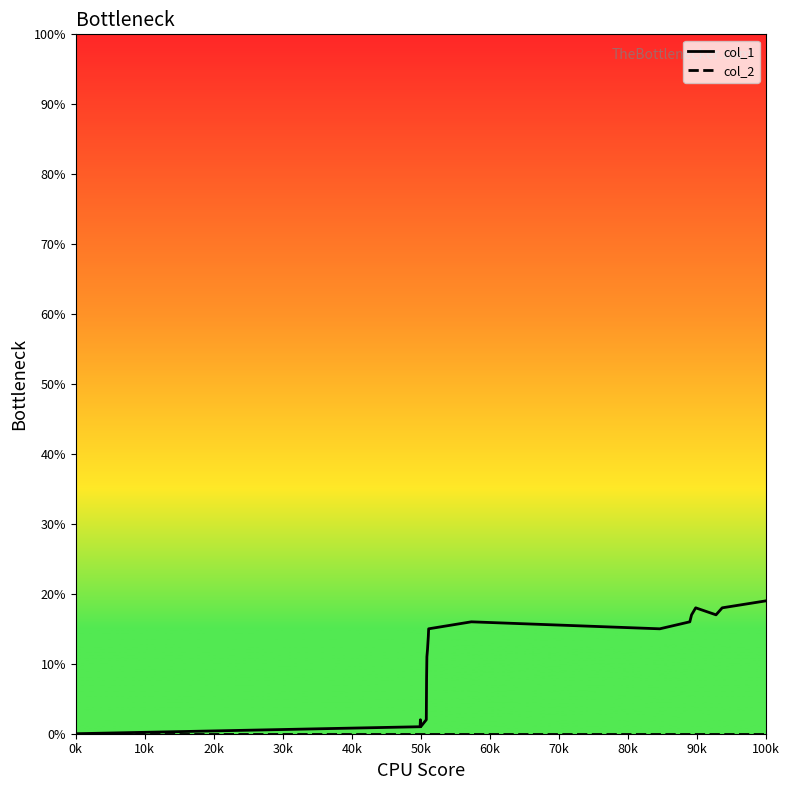

Is it true that col_1_line equals 8 at 0k?

False